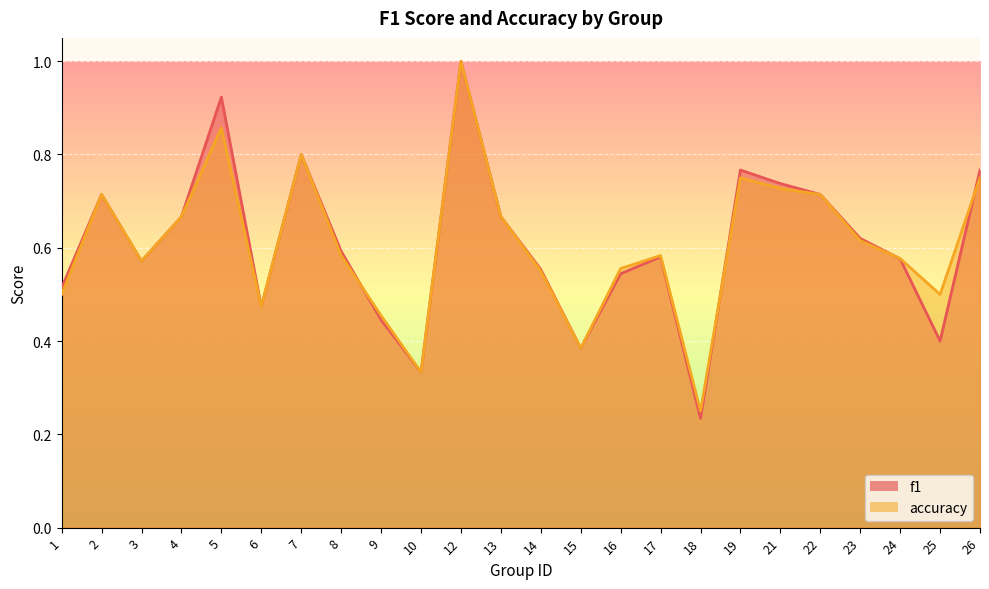

How many times do f1 and accuracy cross each other?

4